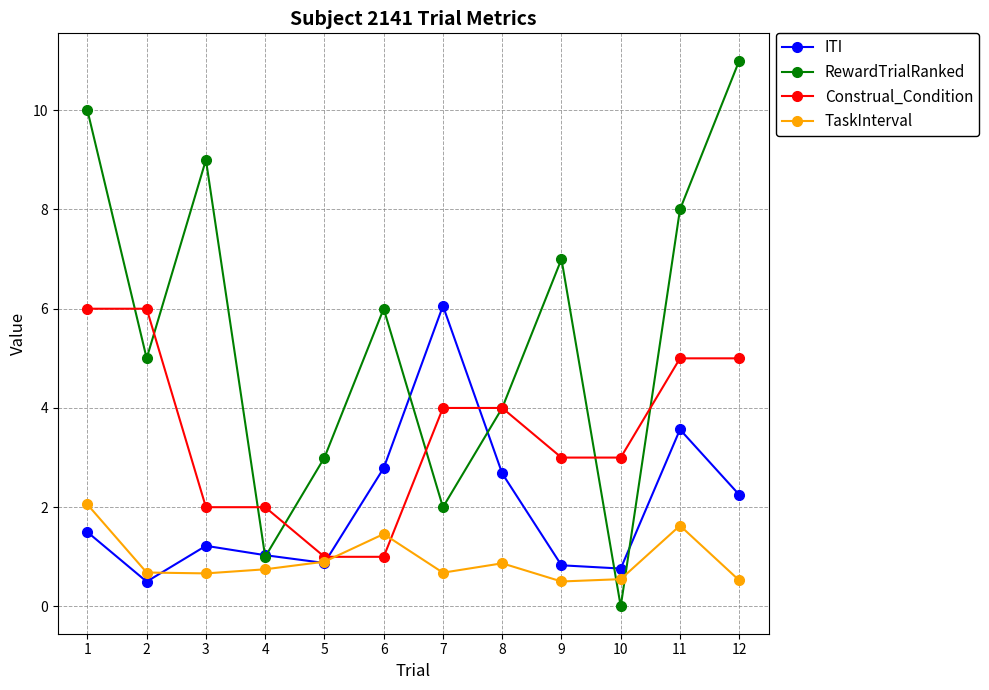

What are all the series names shown in the legend?

ITI, RewardTrialRanked, Construal_Condition, TaskInterval